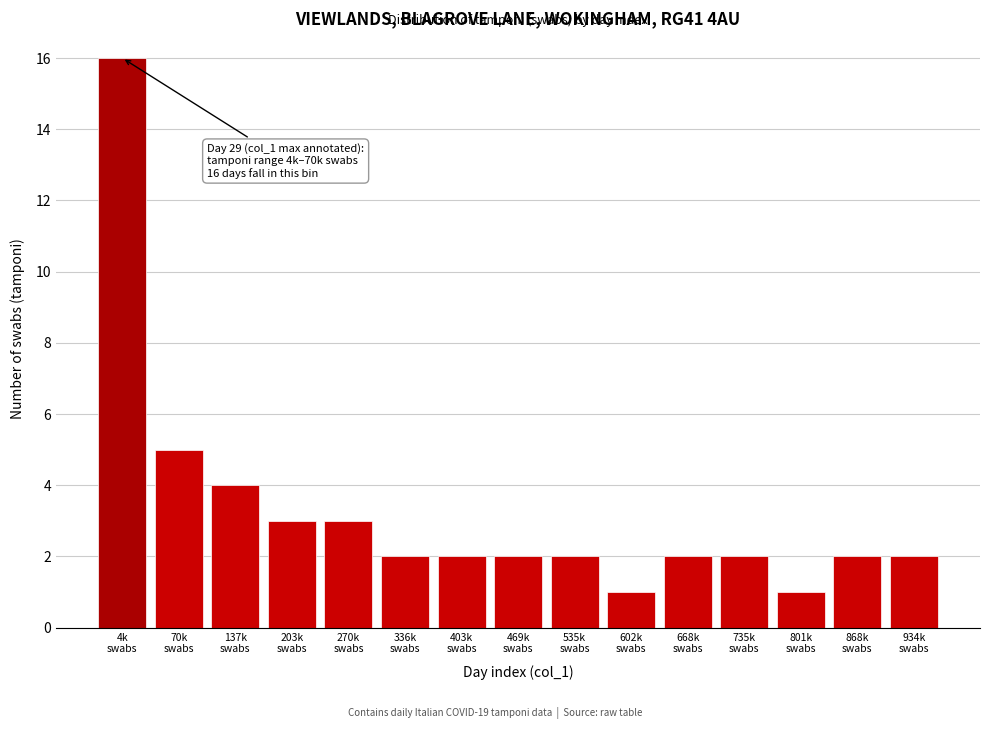

Reading left to right, list all the values displayed in this chart.

16	5	4	3	3	2	2	2	2	1	2	2	1	2	2